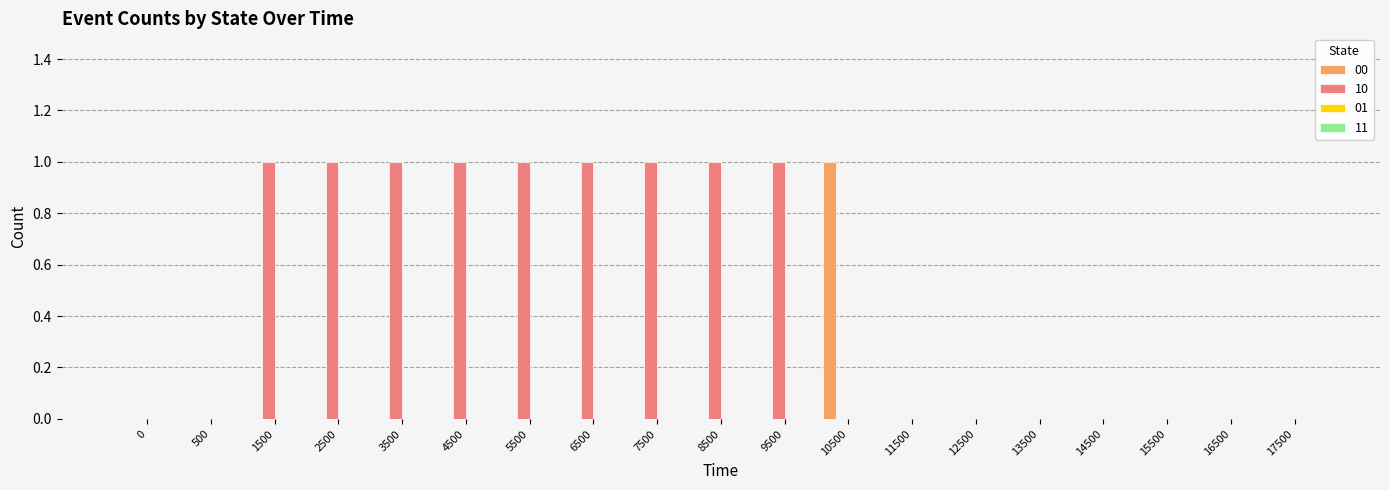

Count the number of categories in the chart.

19